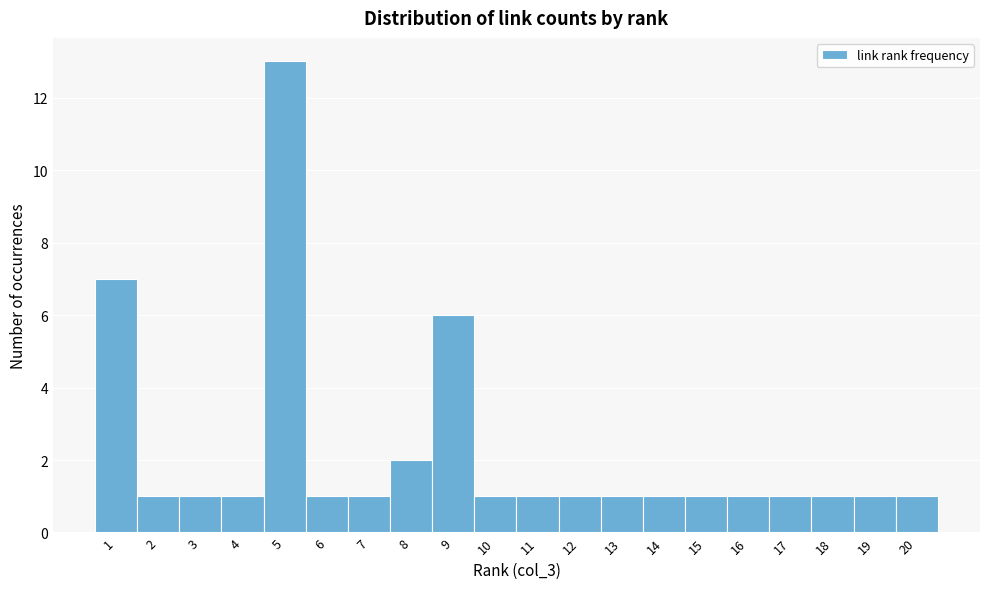

Reading left to right, transcribe this chart: for each bar, give the range it covers on the x-axis and its height. The values are not printed on the chart, so give them approximately, as read against the axis.

0.5 to 1.5: 7
1.5 to 2.5: 1
2.5 to 3.5: 1
3.5 to 4.5: 1
4.5 to 5.5: 13
5.5 to 6.5: 1
6.5 to 7.5: 1
7.5 to 8.5: 2
8.5 to 9.5: 6
9.5 to 10.5: 1
10.5 to 11.5: 1
11.5 to 12.5: 1
12.5 to 13.5: 1
13.5 to 14.5: 1
14.5 to 15.5: 1
15.5 to 16.5: 1
16.5 to 17.5: 1
17.5 to 18.5: 1
18.5 to 19.5: 1
19.5 to 20.5: 1